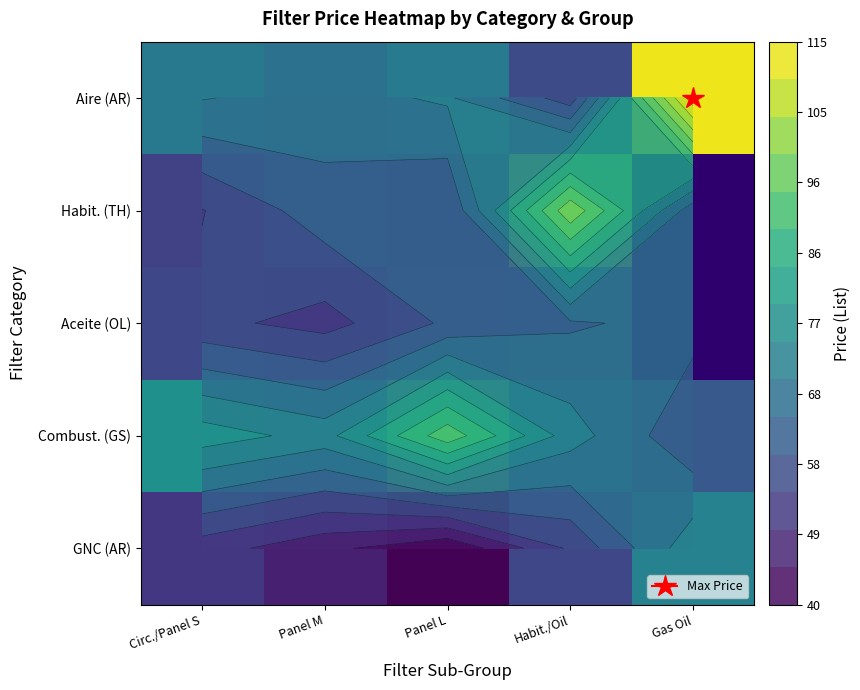

What is the sum of all Aire (AR) values?

379.4